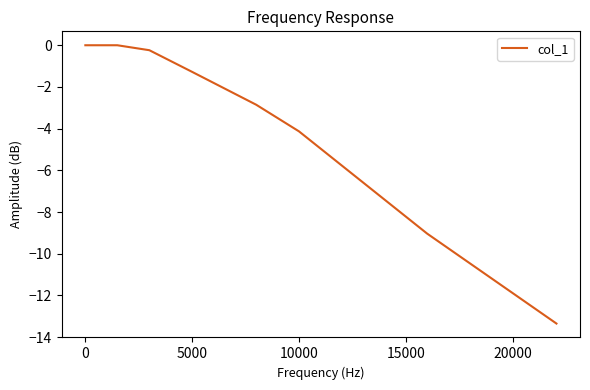

What is the sum of all values?

-30.9